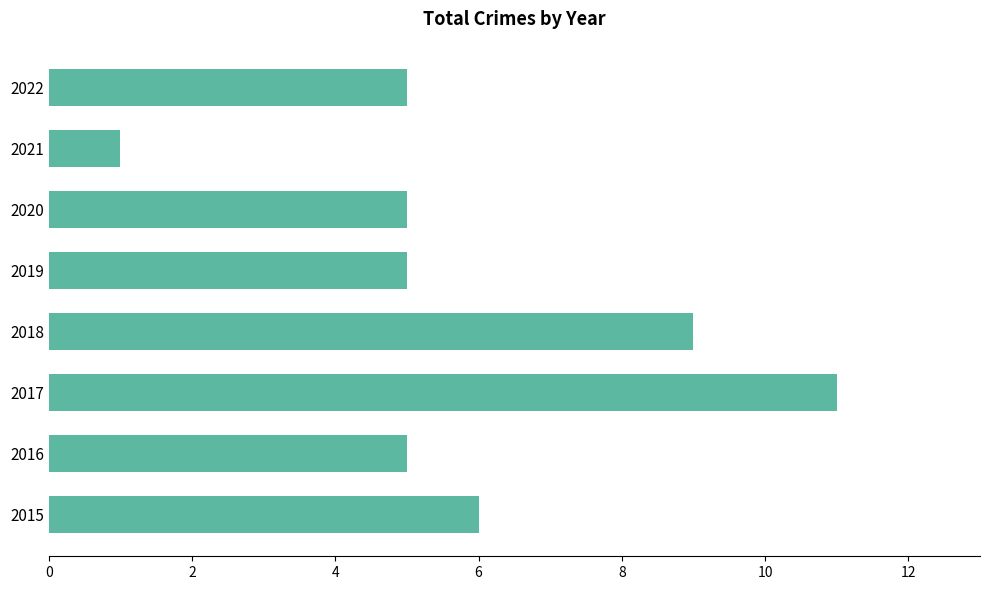

What is the sum of all values?

47